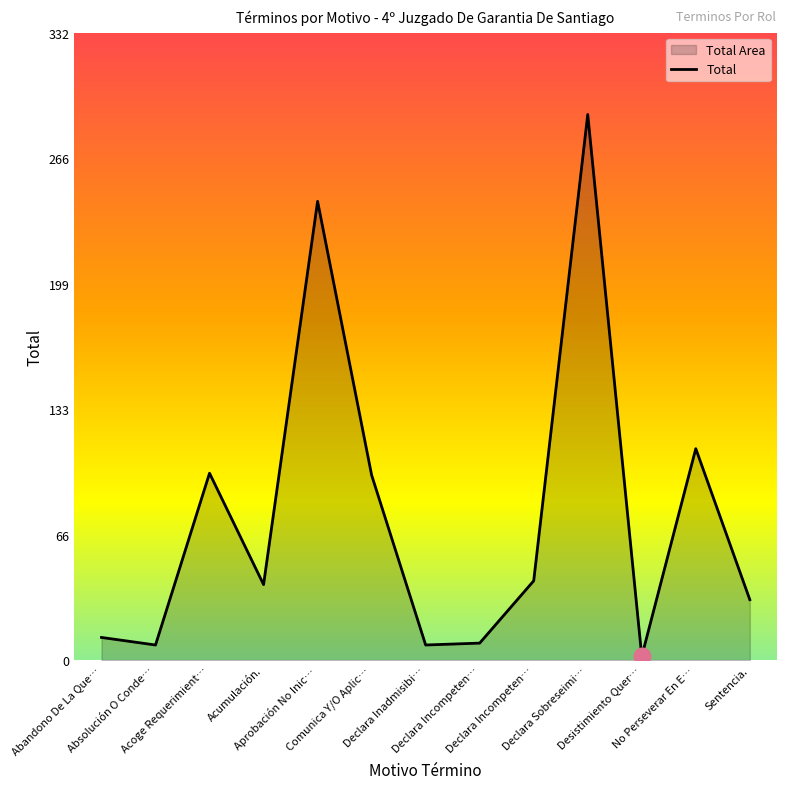

Which has a higher value, Abandono De La Que… or Declara Incompeten…?

Abandono De La Que…